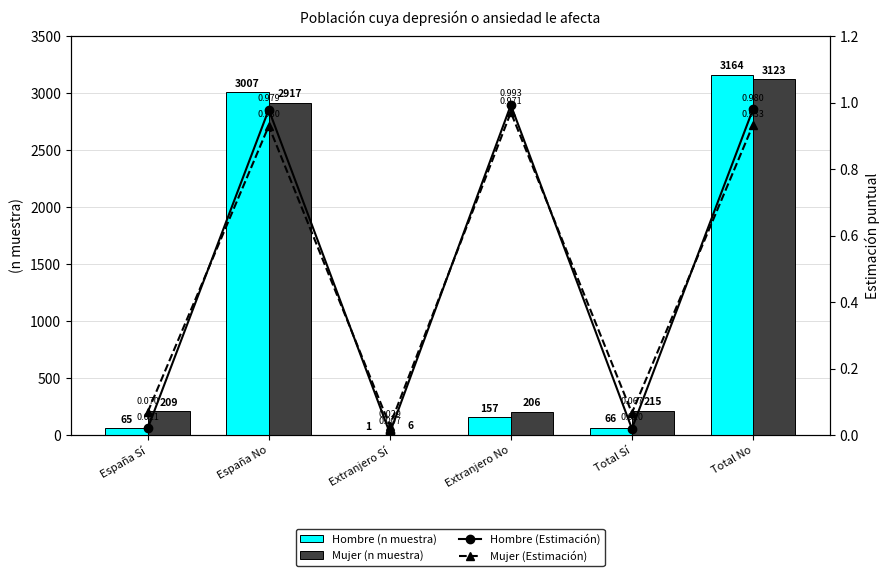

What is the average value of the Mujer (n muestra) series?

1113